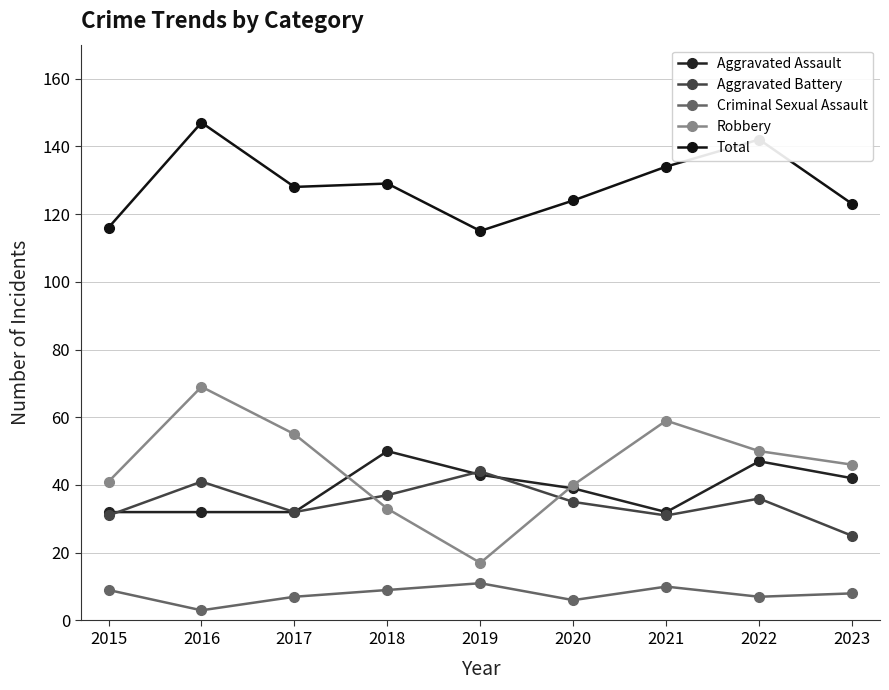

How many data points does each series have?

9